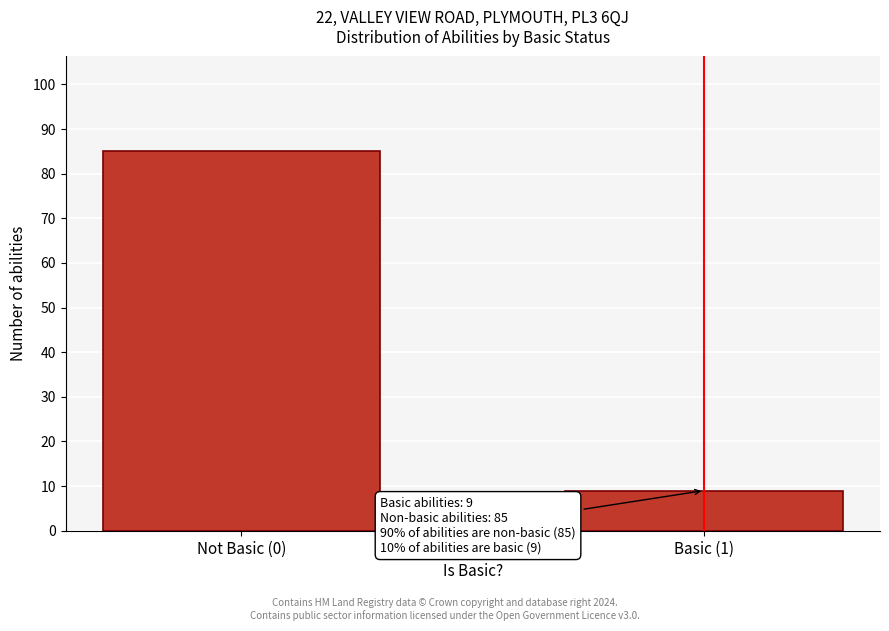

Reading right to left, what are all the values shown in this chart?

9	85